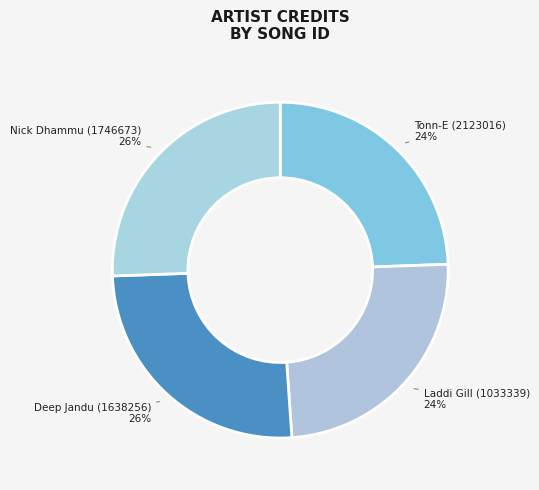

Between Laddi Gill (1033339) and Deep Jandu (1638256), which is larger?

Deep Jandu (1638256)